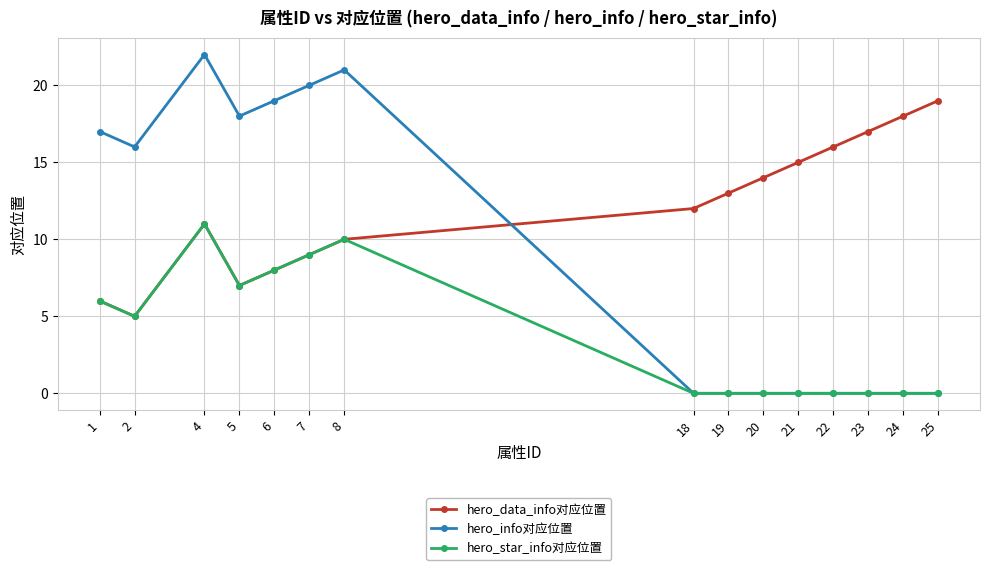

The hero_info对应位置 series shows -11 at 25. True or false?

False